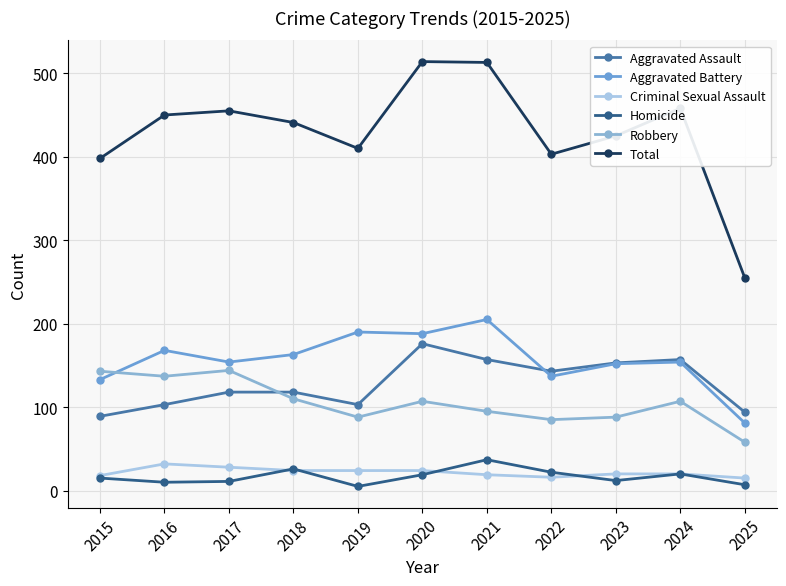

Which series has the largest range (max minus min)?

Total